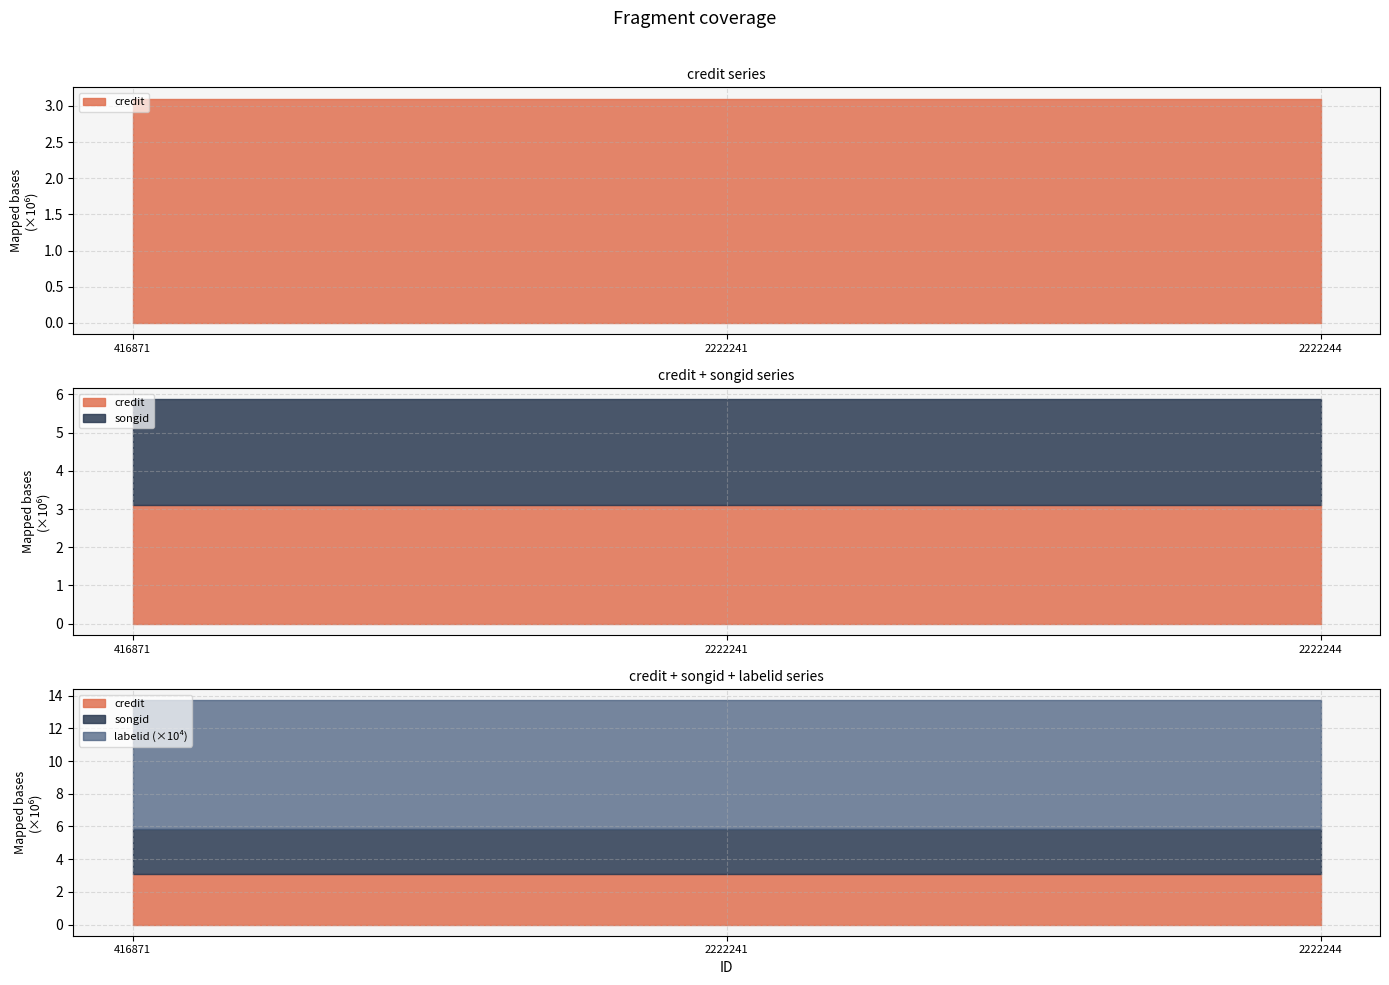

Reading right to left, transcribe all the data shown in this chart.

credit: 3101073	3101073	3101073
songid: 2770572	2770572	2770572
labelid: 78556	78556	78556